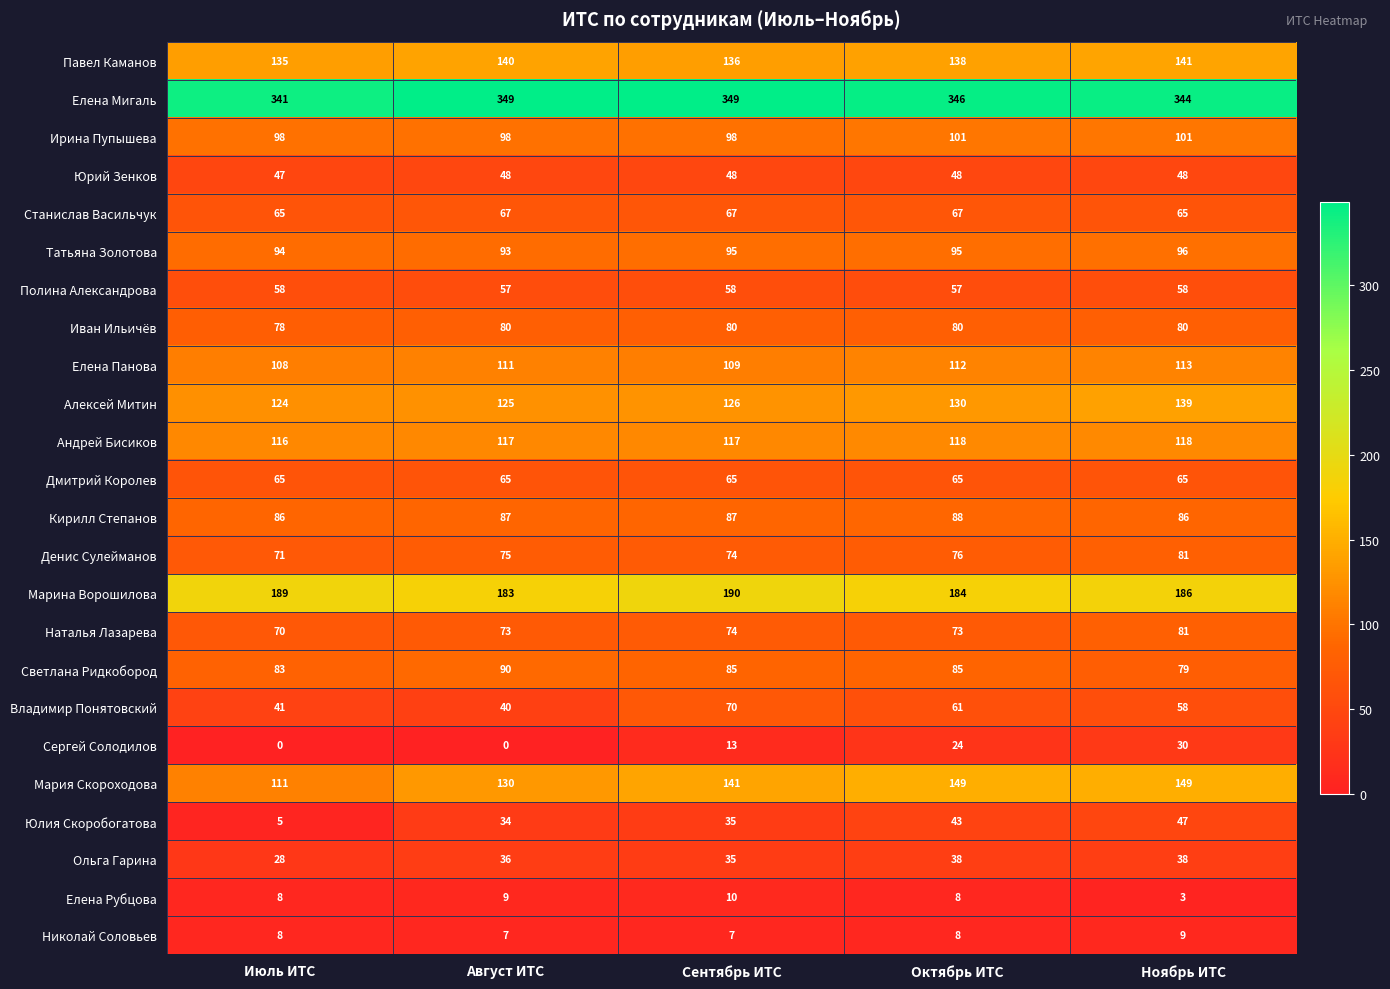

What is the total value across all series at Сентябрь ИТС?

2169